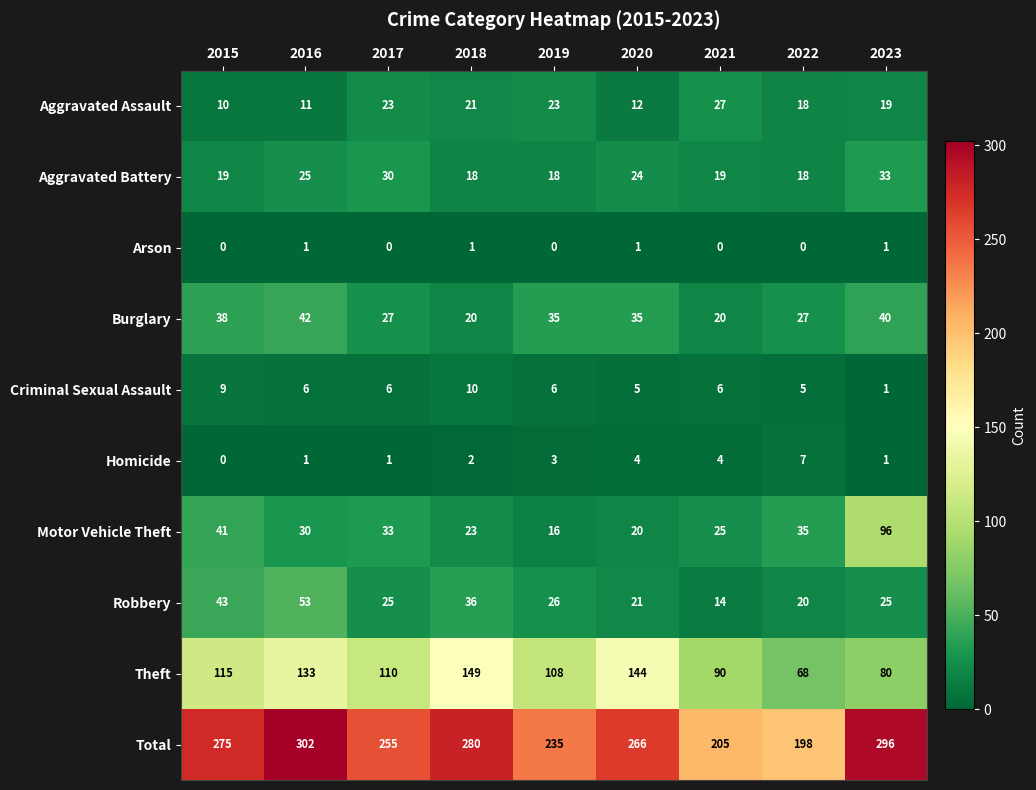

At which category is the sum across all series the highest?

2016